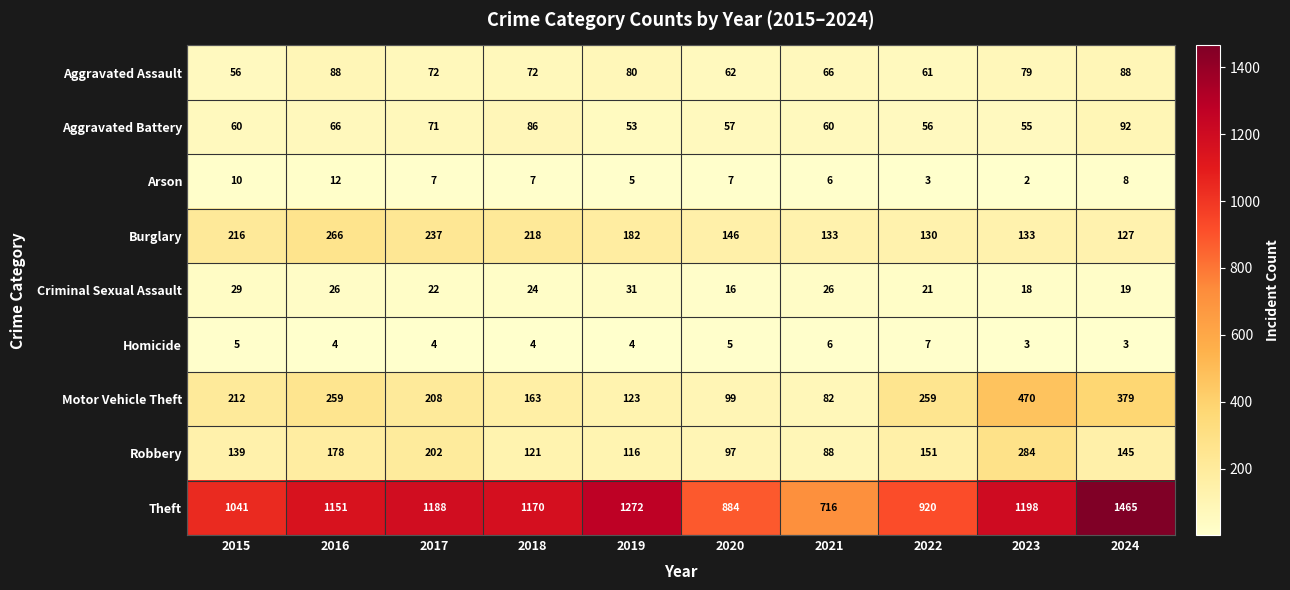

Which series has the widest spread of values?

Theft